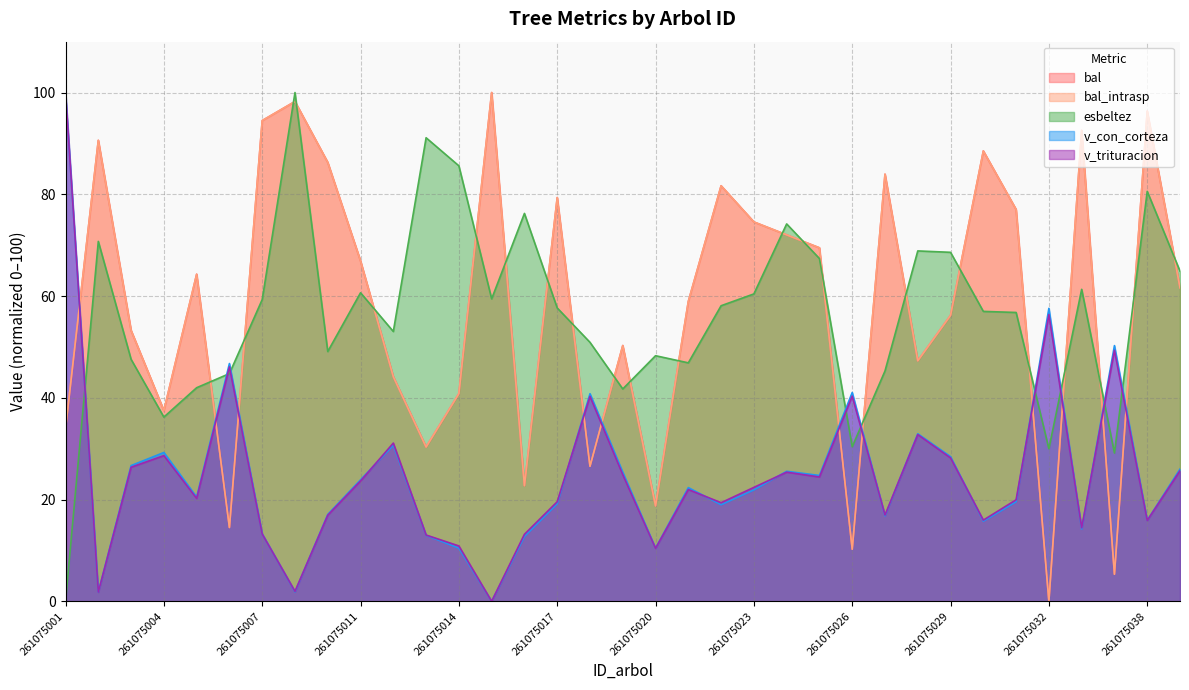

True or false: v_trituracion has a value of 57.8 at 261075001.

False